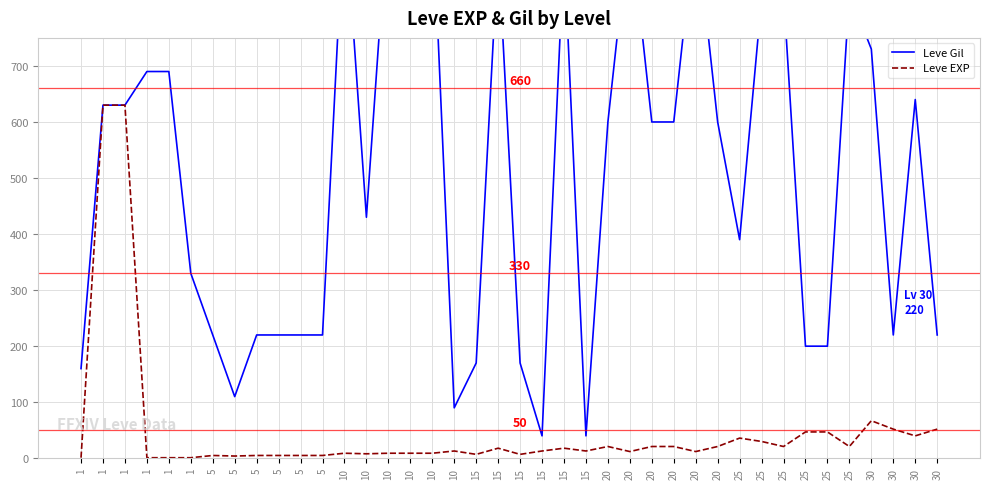

How many lines are shown in the chart?

2